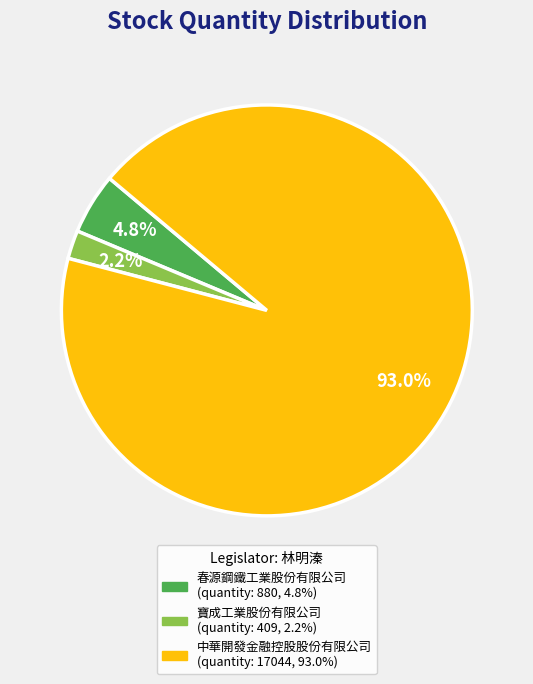

Which has a higher value, 寶成工業股份有限公司 or 中華開發金融控股股份有限公司?

中華開發金融控股股份有限公司